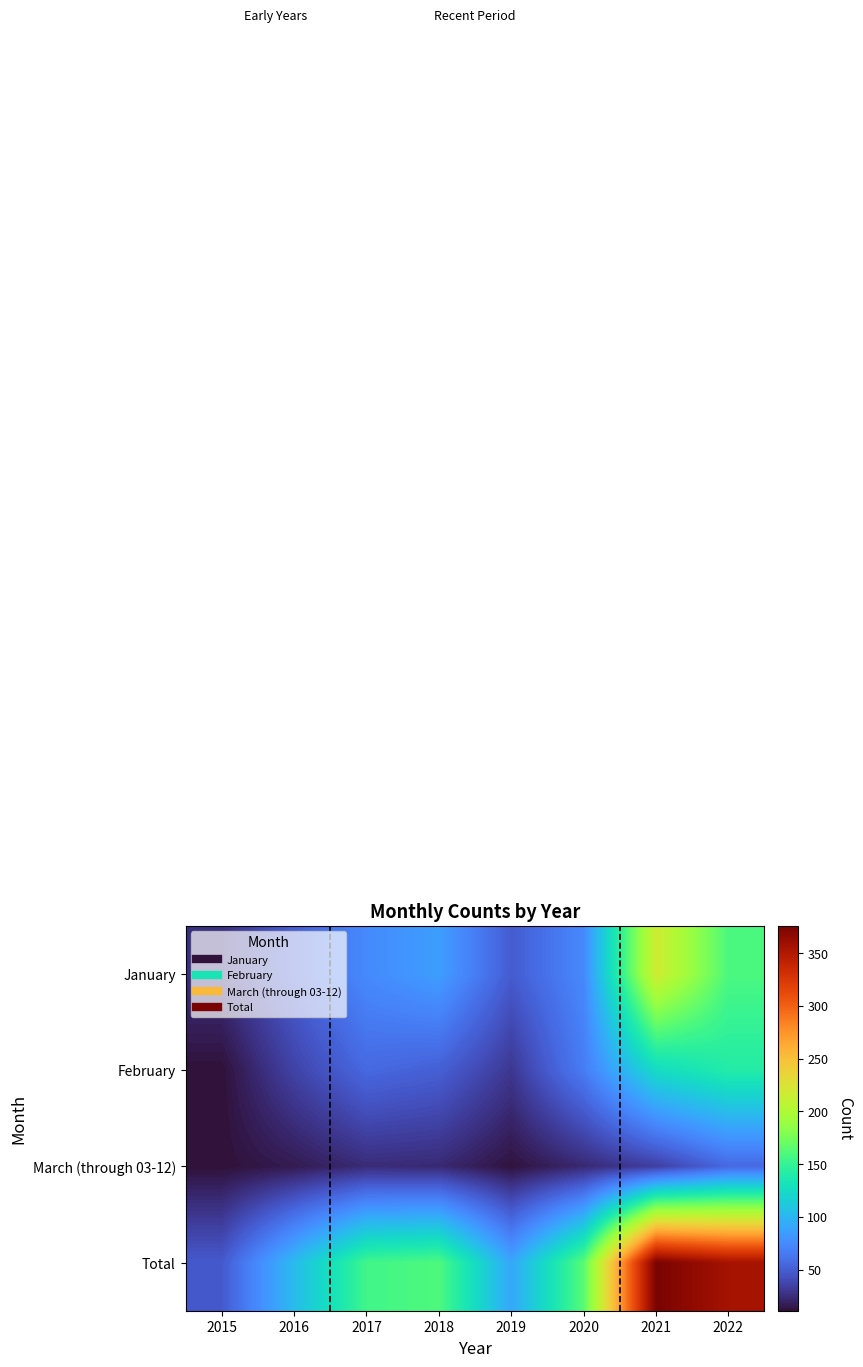

List the series in order of their peak value, lowest first.

March (through 03-12), February, January, Total